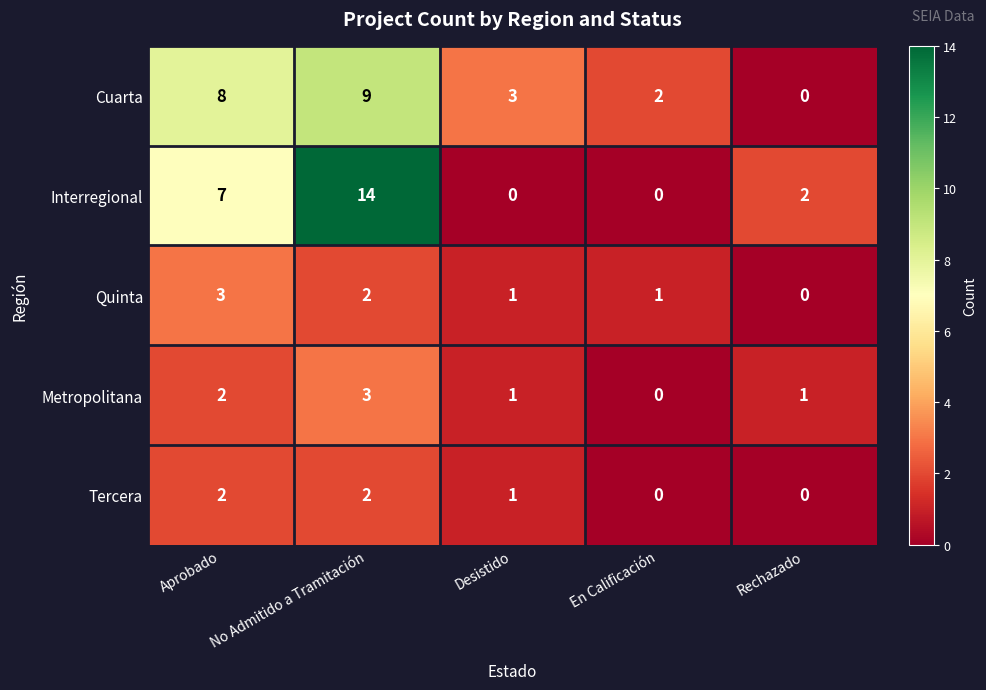

What is the sum of all Cuarta values?

22